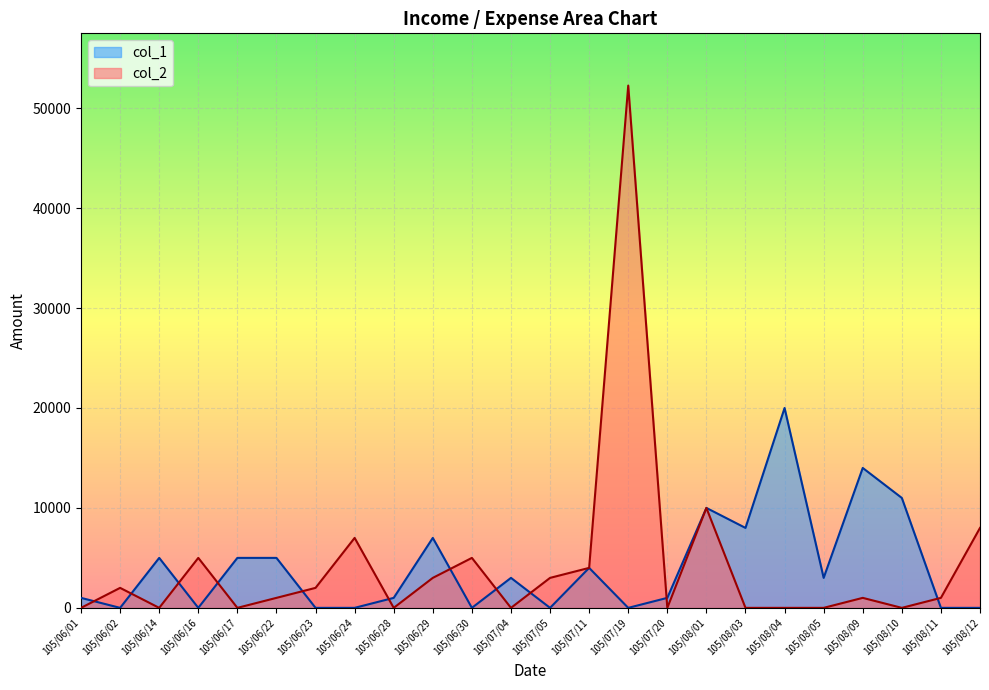

List the labels in order of value, largest first.

105/07/19, 105/08/01, 105/08/12, 105/06/24, 105/06/16, 105/06/30, 105/07/11, 105/06/29, 105/07/05, 105/06/02, 105/06/23, 105/06/22, 105/08/09, 105/08/11, 105/06/01, 105/06/14, 105/06/17, 105/06/28, 105/07/04, 105/07/20, 105/08/03, 105/08/04, 105/08/05, 105/08/10